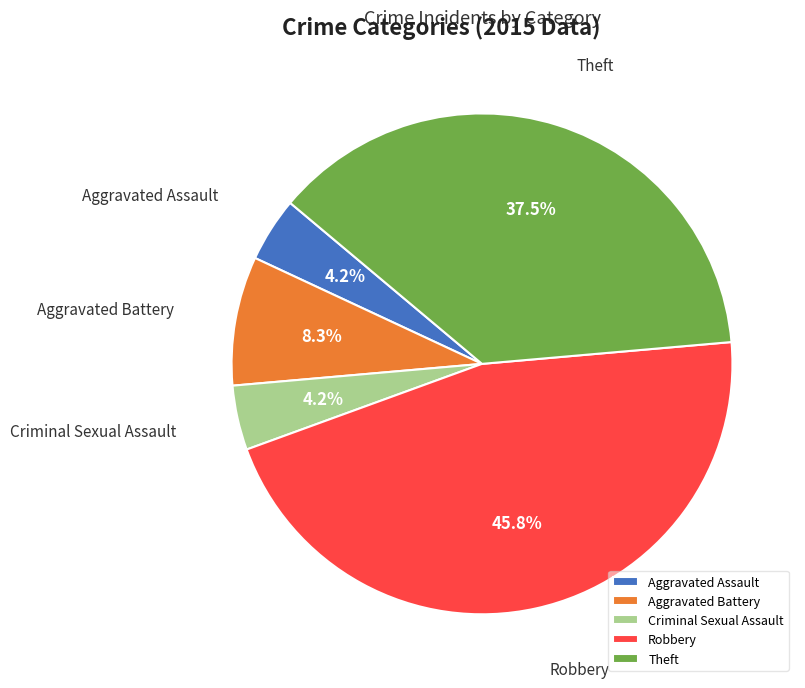

What is the ratio of the value at Aggravated Assault to the value at Criminal Sexual Assault?

1.0